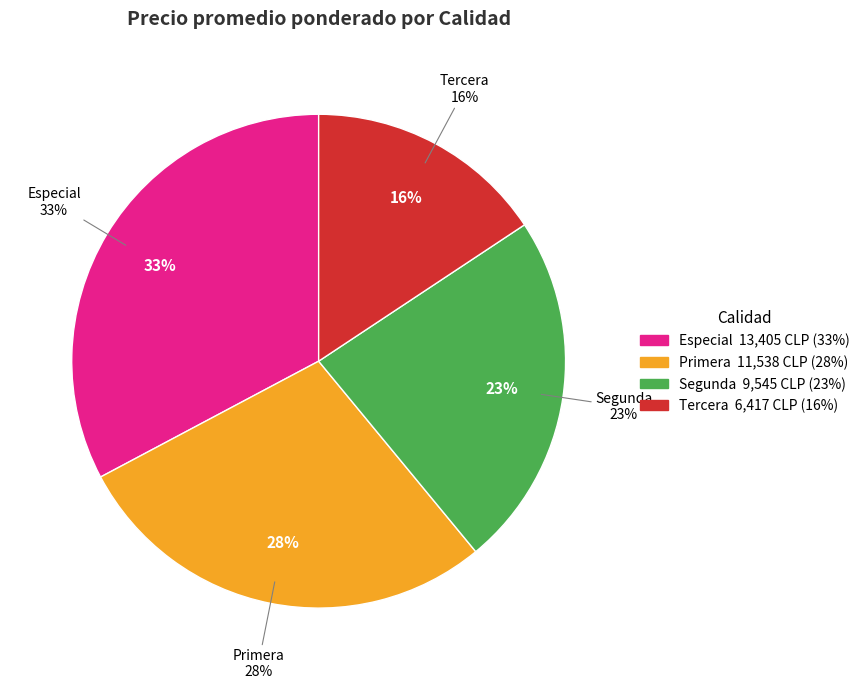

To the nearest percent, what is the average slice percentage?

25%